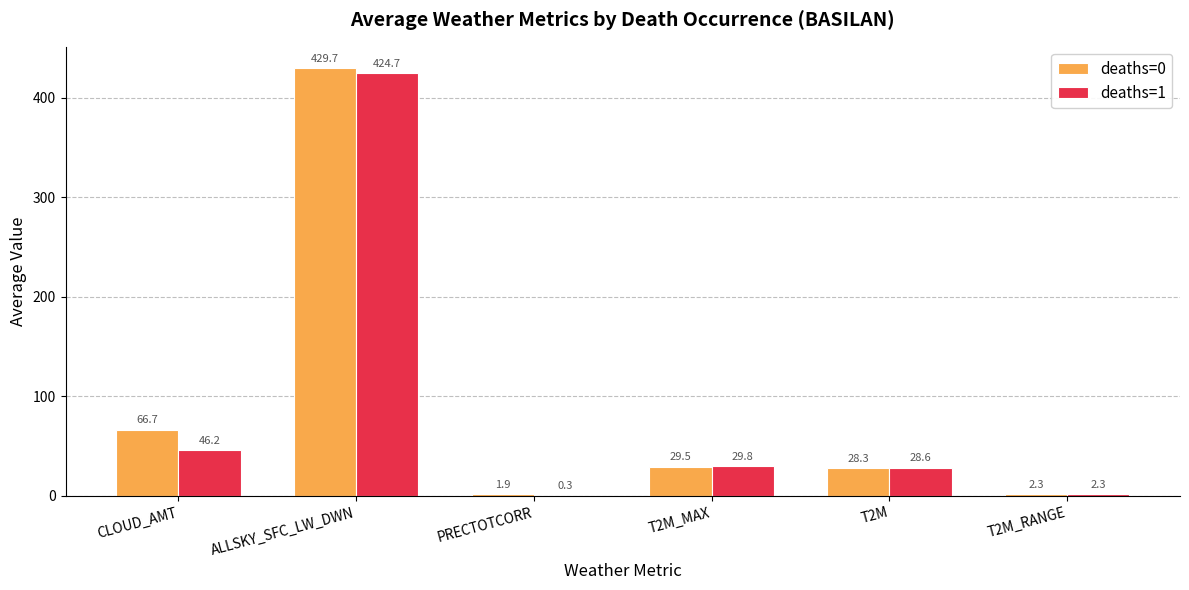

Where does the deaths=0 series first go above 29?

CLOUD_AMT